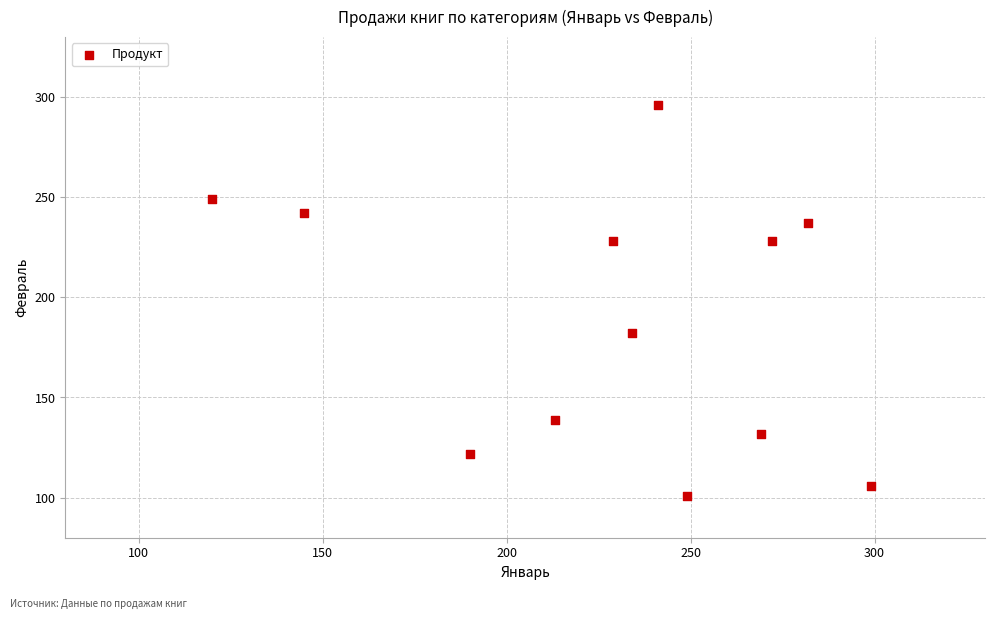

What is the range of Y values (max minus min)?

195